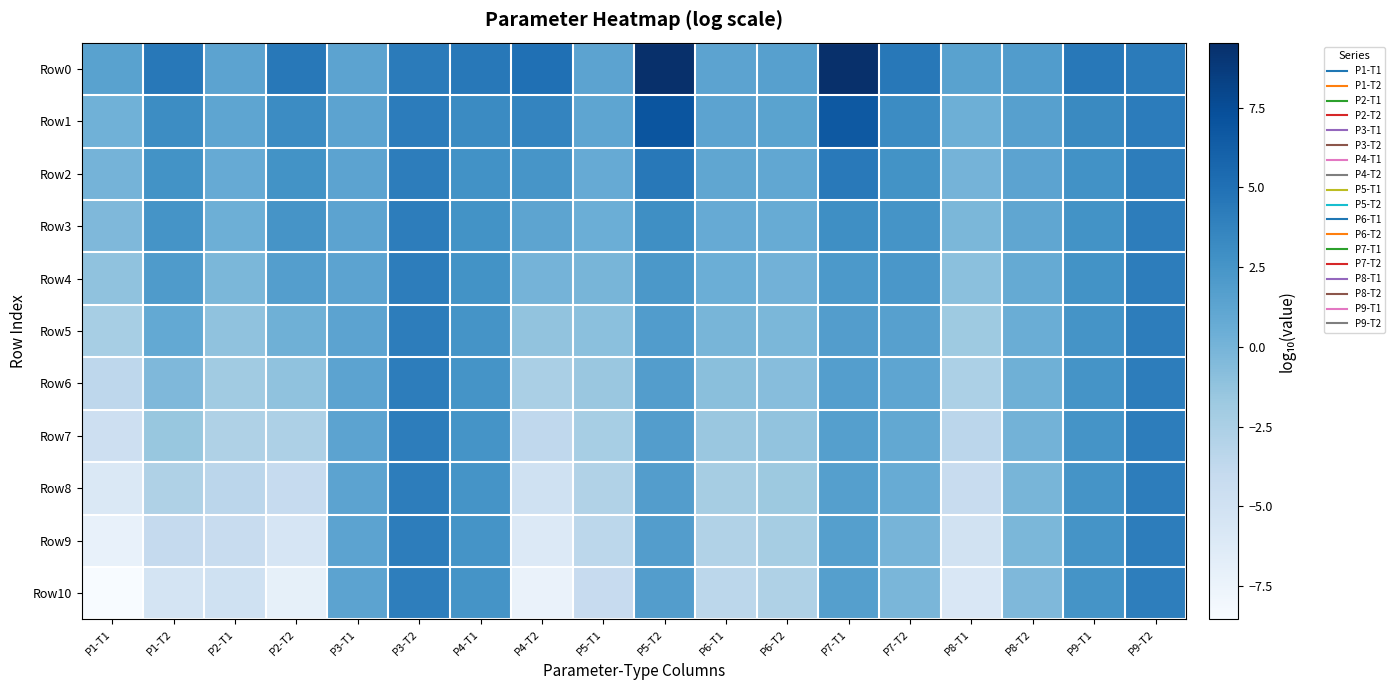

At how many categories does at least one series exceed 4?

10